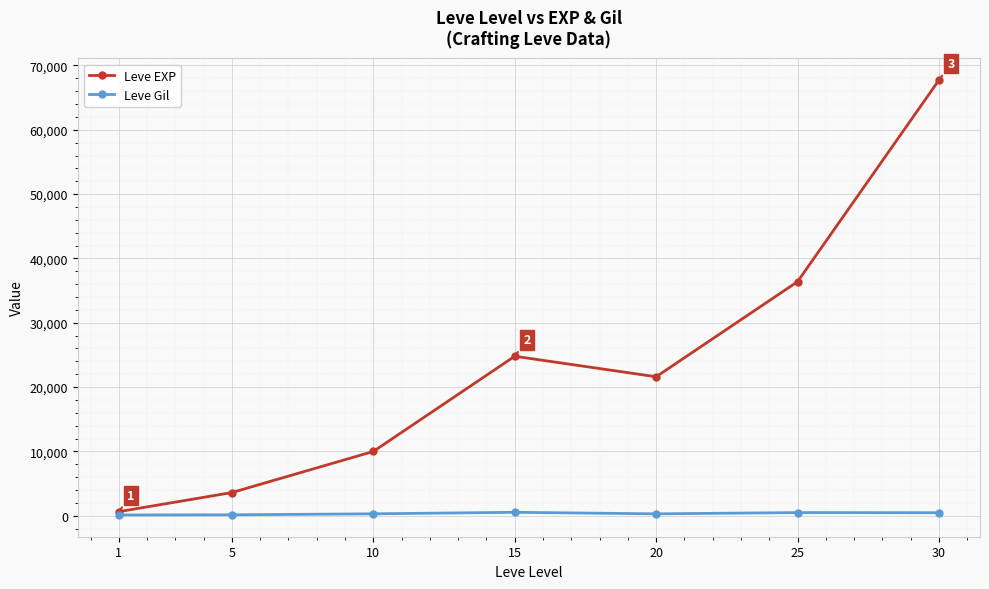

True or false: Leve EXP has more than 2 points higher than both neighbors.

False